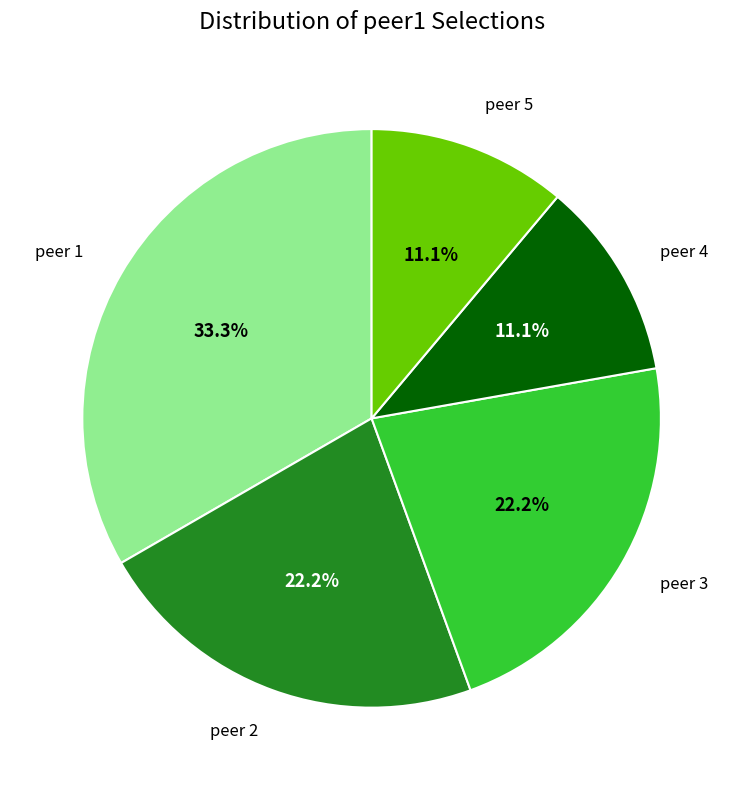

Count the number of slices in the pie.

5